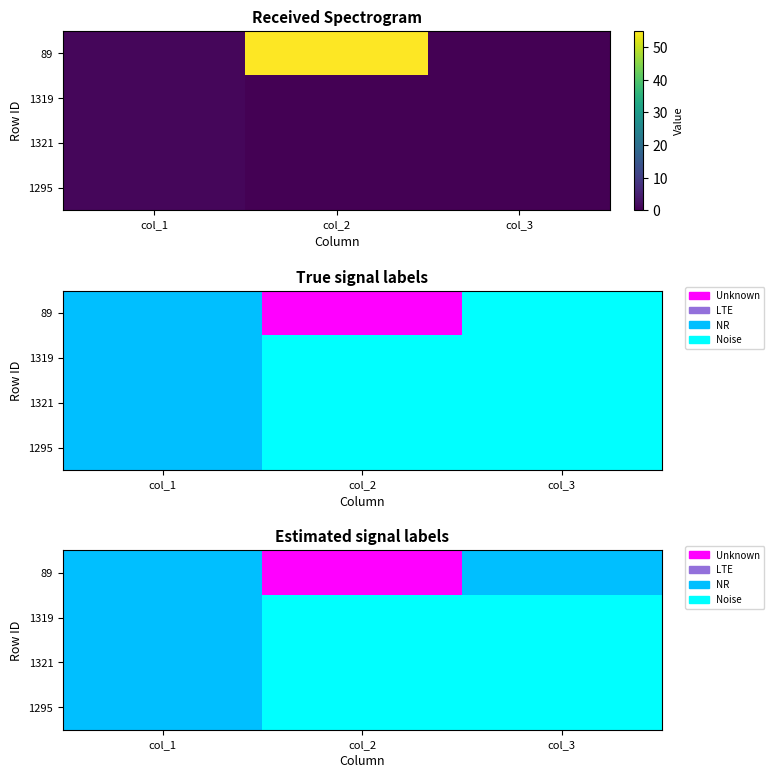

Which series changed the most between col_1 and col_2?

89